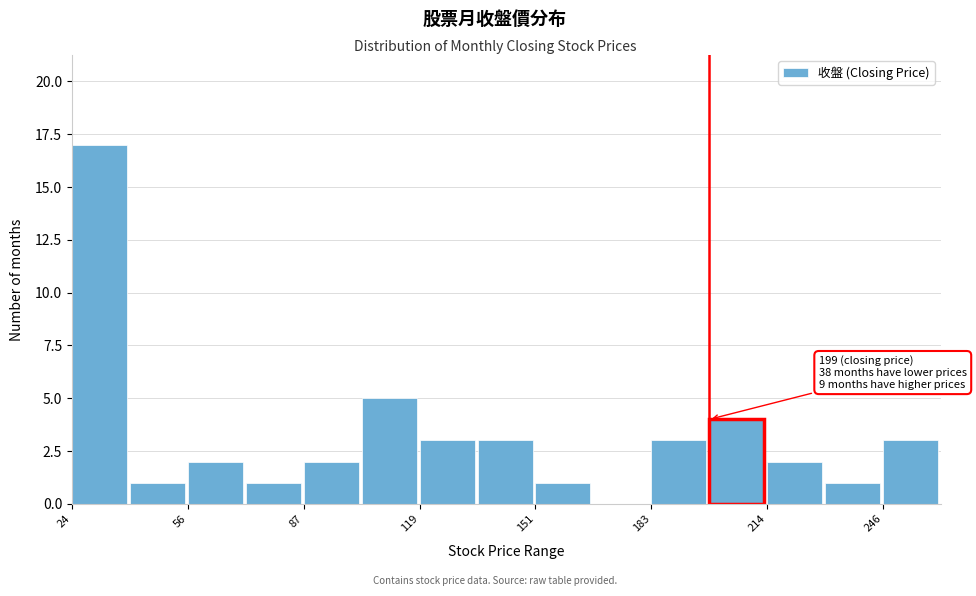

Around what value on the x-axis is the tallest bar? Give the approximate position of its centre, as read against the axis.

30